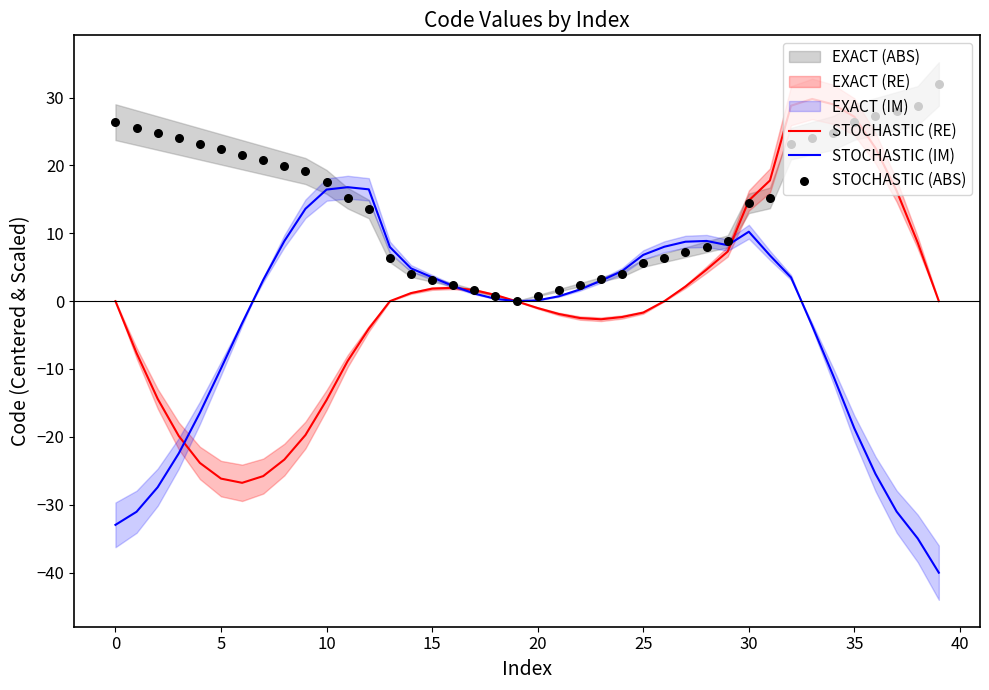

True or false: STOCHASTIC (IM) has a value of -33.0 at 0.

True